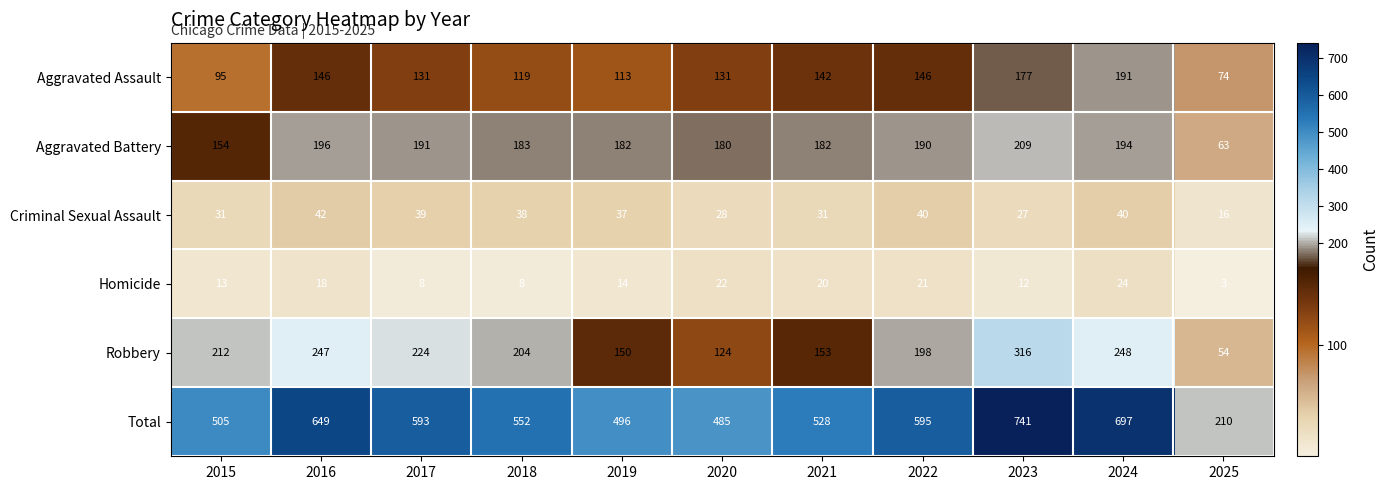

What is the difference between the highest and lowest values at 2015?

492